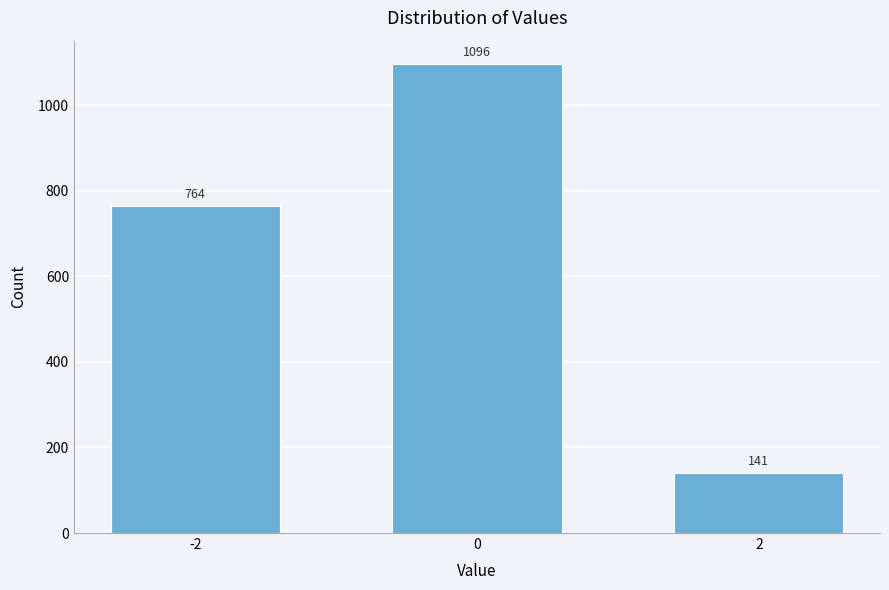

Reading left to right, list all the values displayed in this chart.

764	1096	141